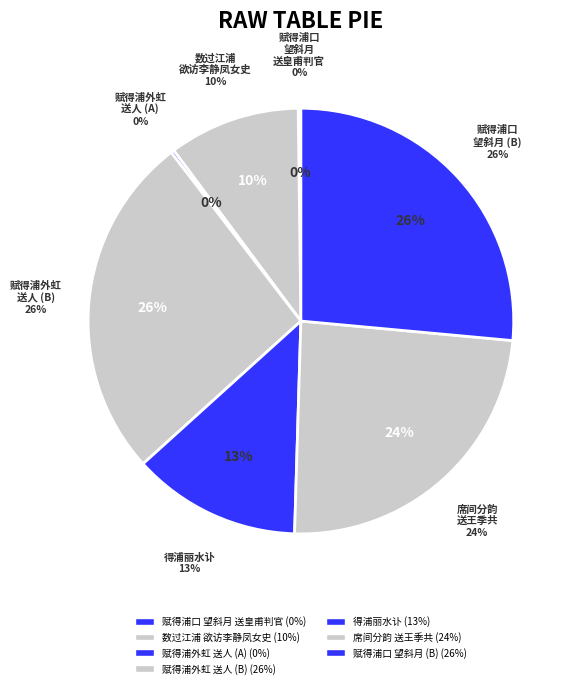

How many slices are in this pie chart?

7